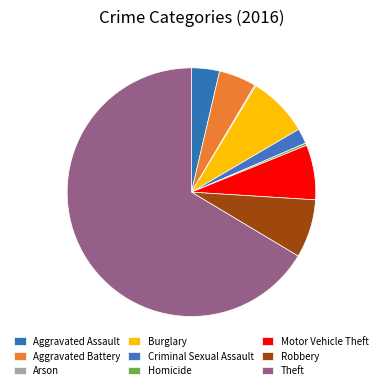

Count the number of slices in the pie.

9